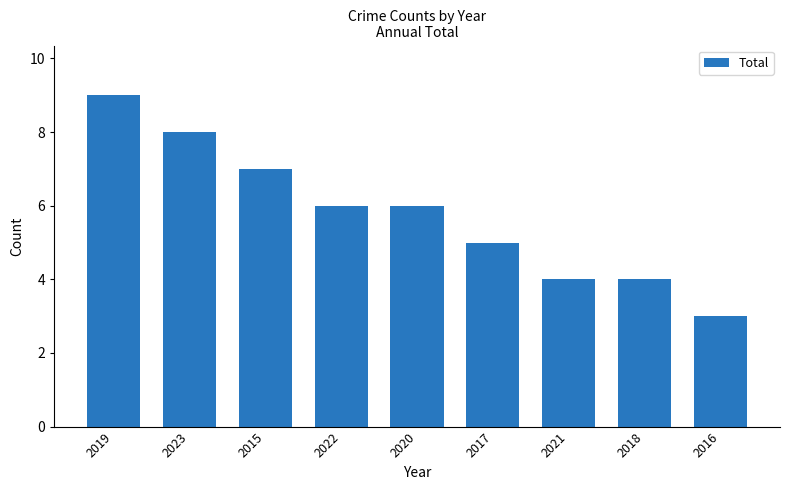

The value at 2016 is 3. True or false?

True